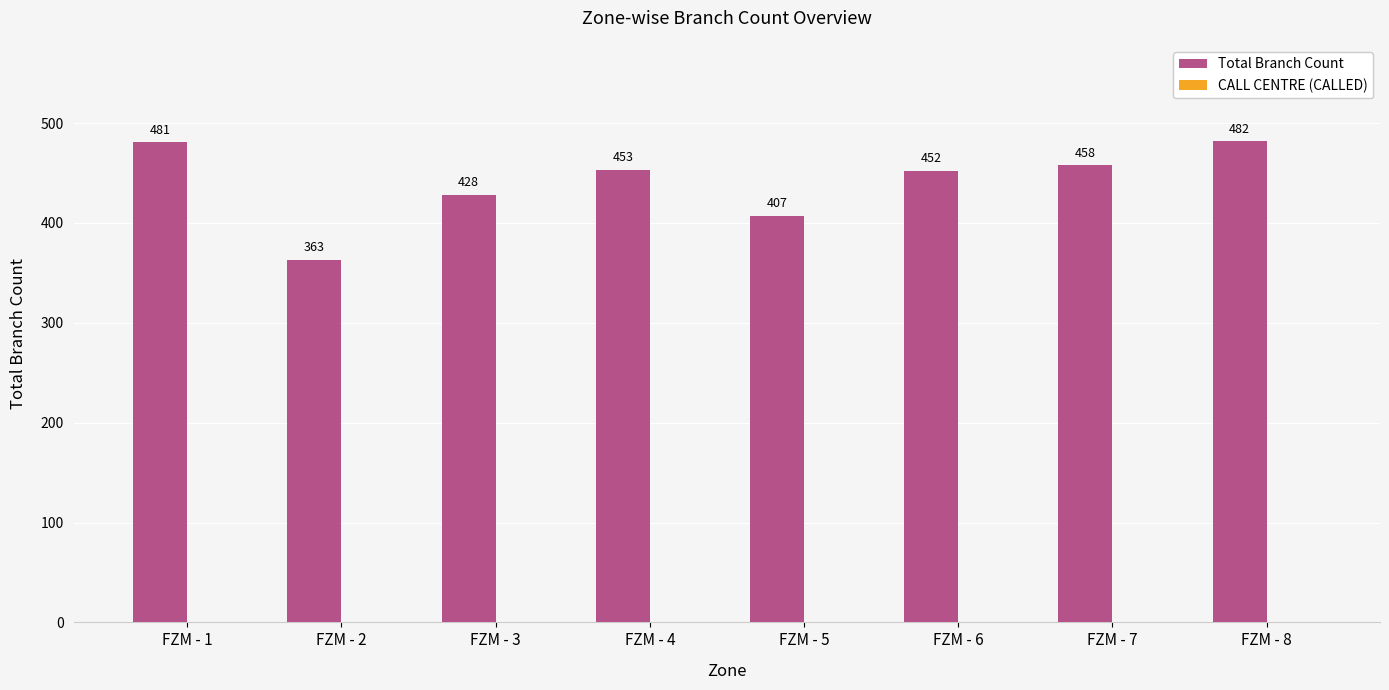

Rank the categories by value from highest to lowest.

FZM - 8, FZM - 1, FZM - 7, FZM - 4, FZM - 6, FZM - 3, FZM - 5, FZM - 2